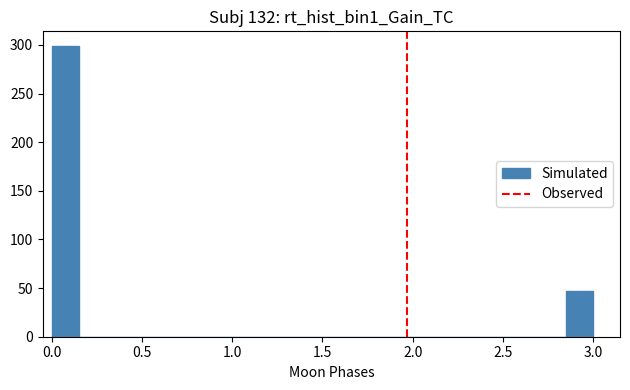

Read against the x-axis, roughly where is the centre of the tallest bar?

0.10